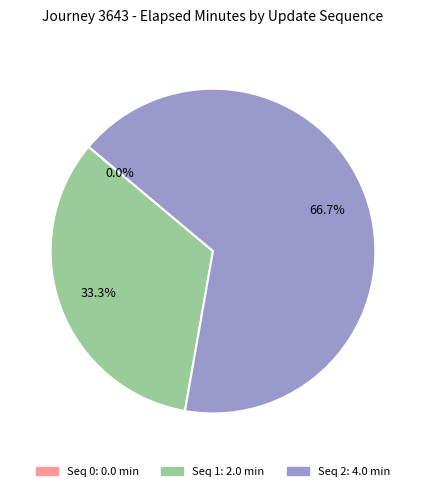

Is there a majority slice in this chart?

Yes